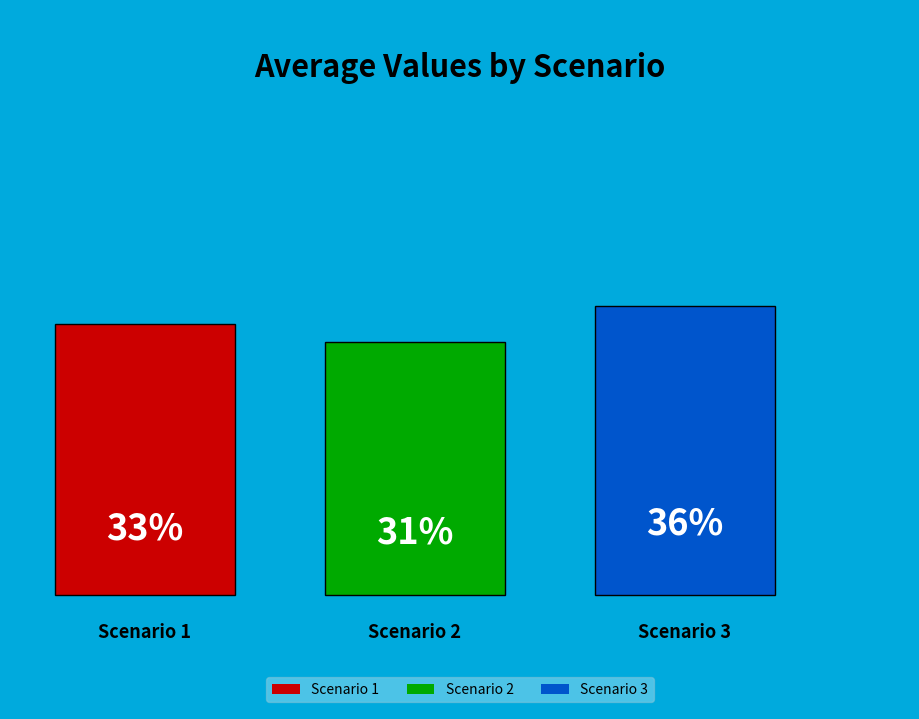

What is the smallest slice in the pie chart?

Scenario 2